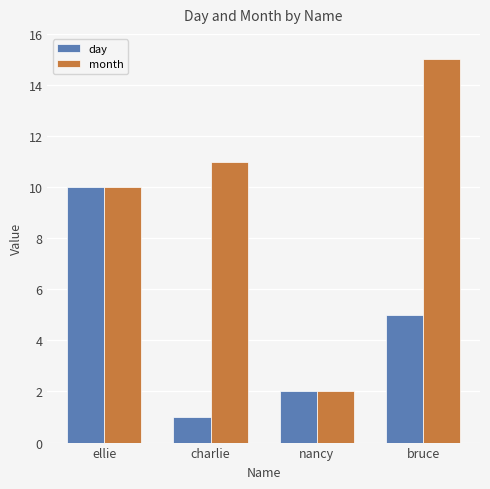

Count the day values in the range 2 to 10.

3